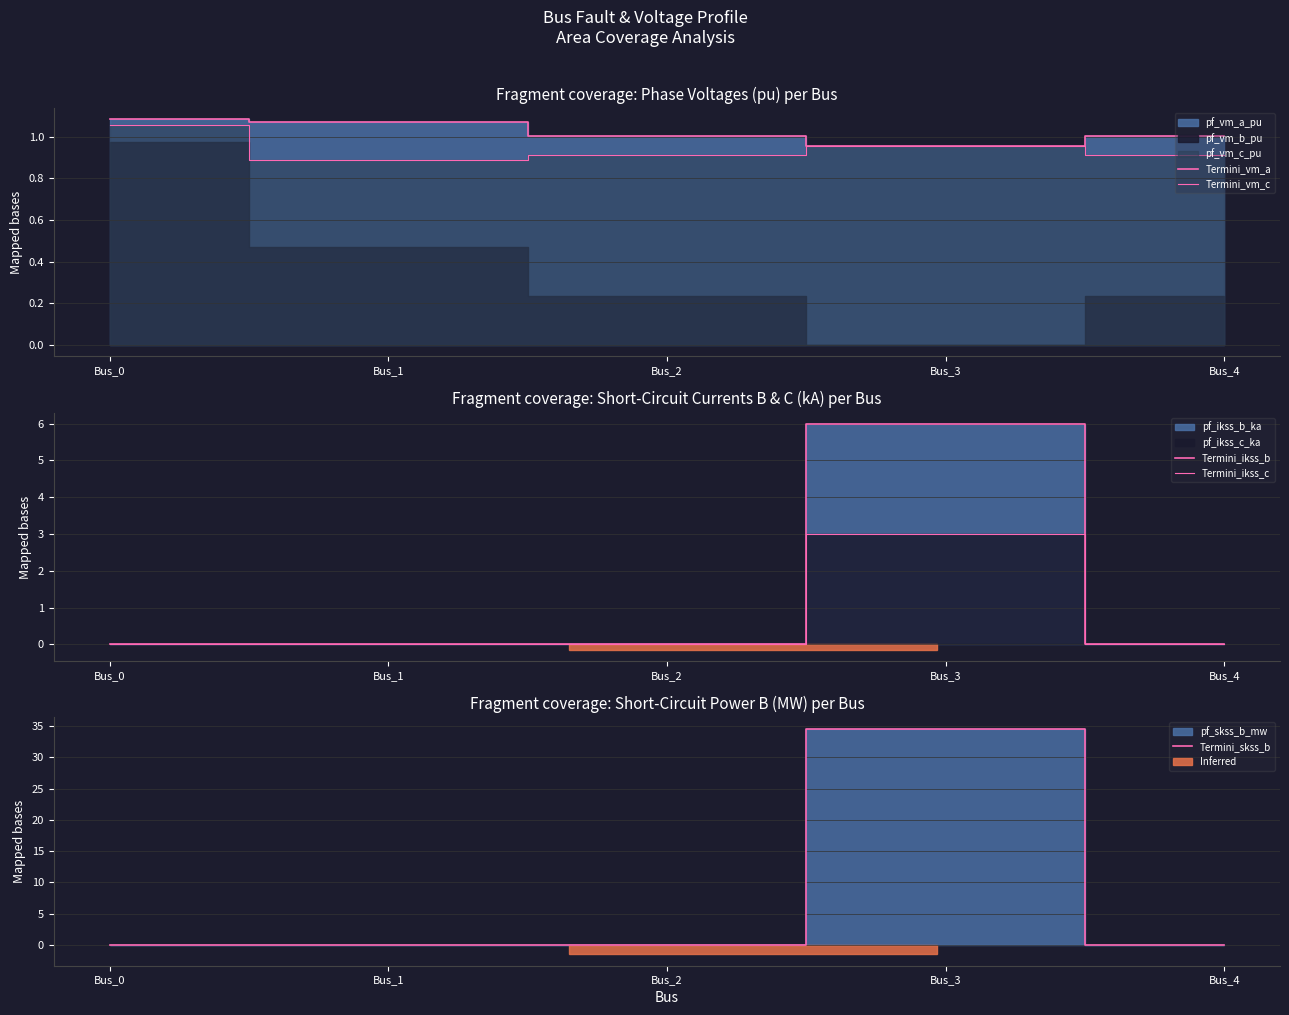

Reading left to right, list all the values displayed in this chart.

Termini_vm_a: Bus_0=1.1	Bus_1=1.1	Bus_2=1.0	Bus_3=1.0	Bus_4=1.0
Termini_vm_c: Bus_0=1.1	Bus_1=0.9	Bus_2=0.9	Bus_3=1.0	Bus_4=0.9
Termini_ikss_b: Bus_0=0.0	Bus_1=0.0	Bus_2=0.0	Bus_3=6.0	Bus_4=0.0
Termini_ikss_c: Bus_0=0.0	Bus_1=0.0	Bus_2=0.0	Bus_3=3.0	Bus_4=0.0
Termini_skss_b: Bus_0=0.0	Bus_1=0.0	Bus_2=0.0	Bus_3=34.6	Bus_4=0.0